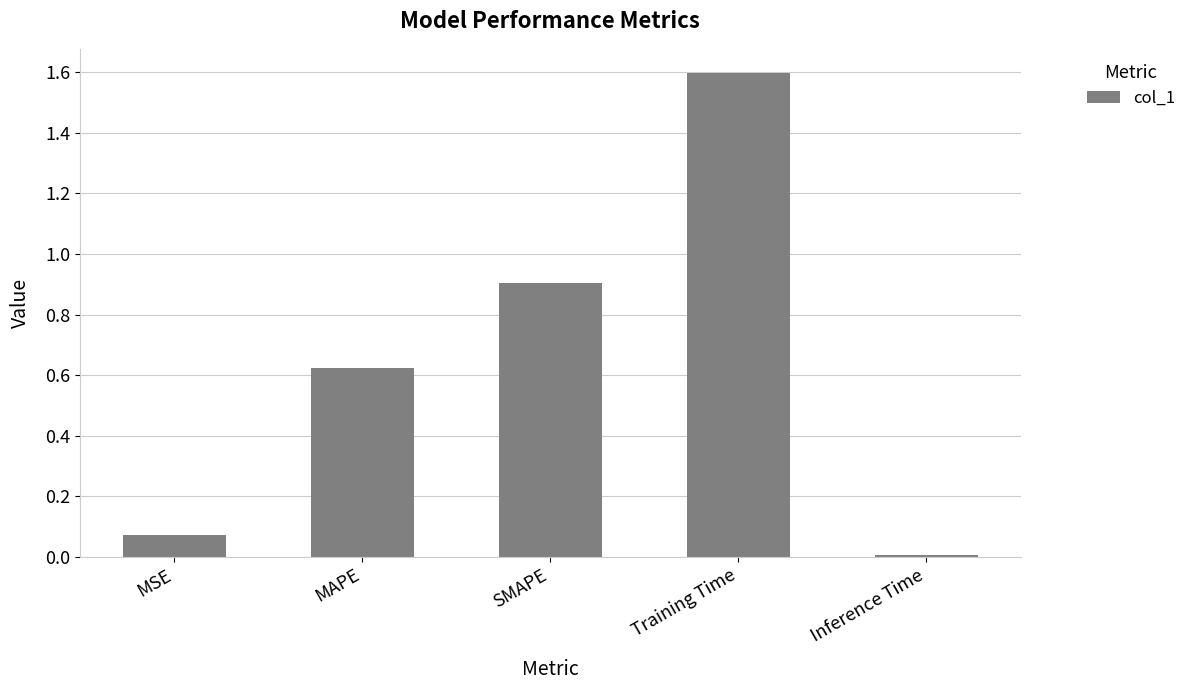

True or false: the data shows 0.0 at Inference Time.

True